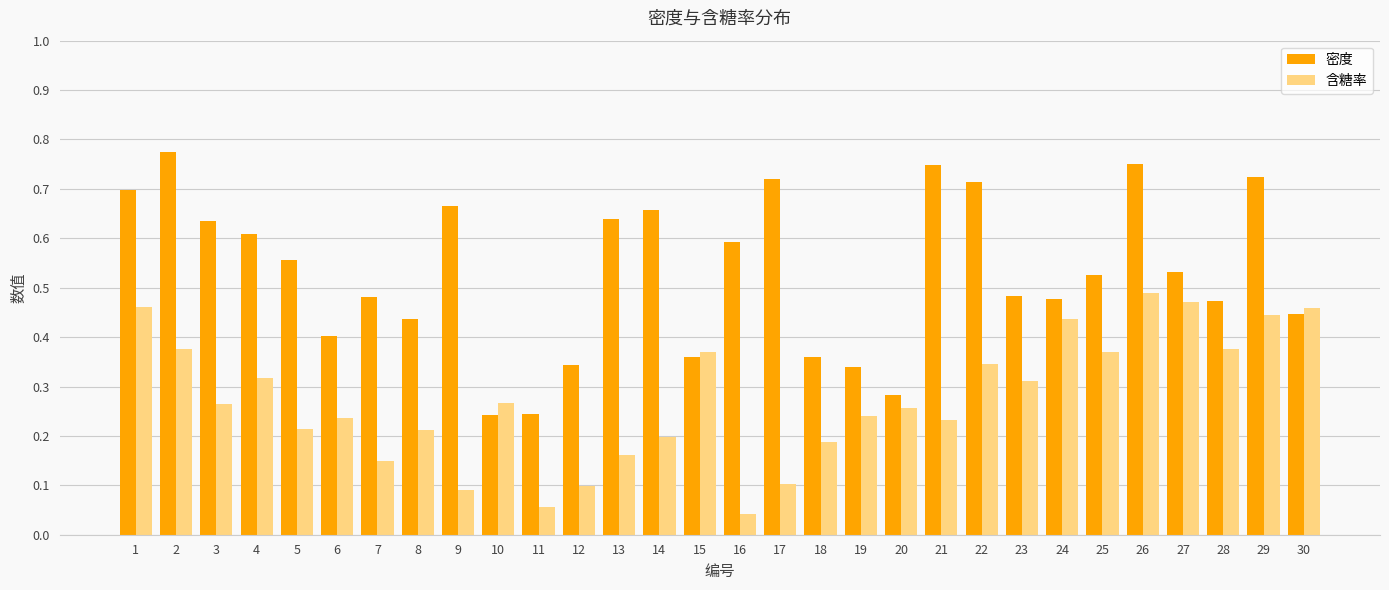

How many distinct data groups are displayed?

2